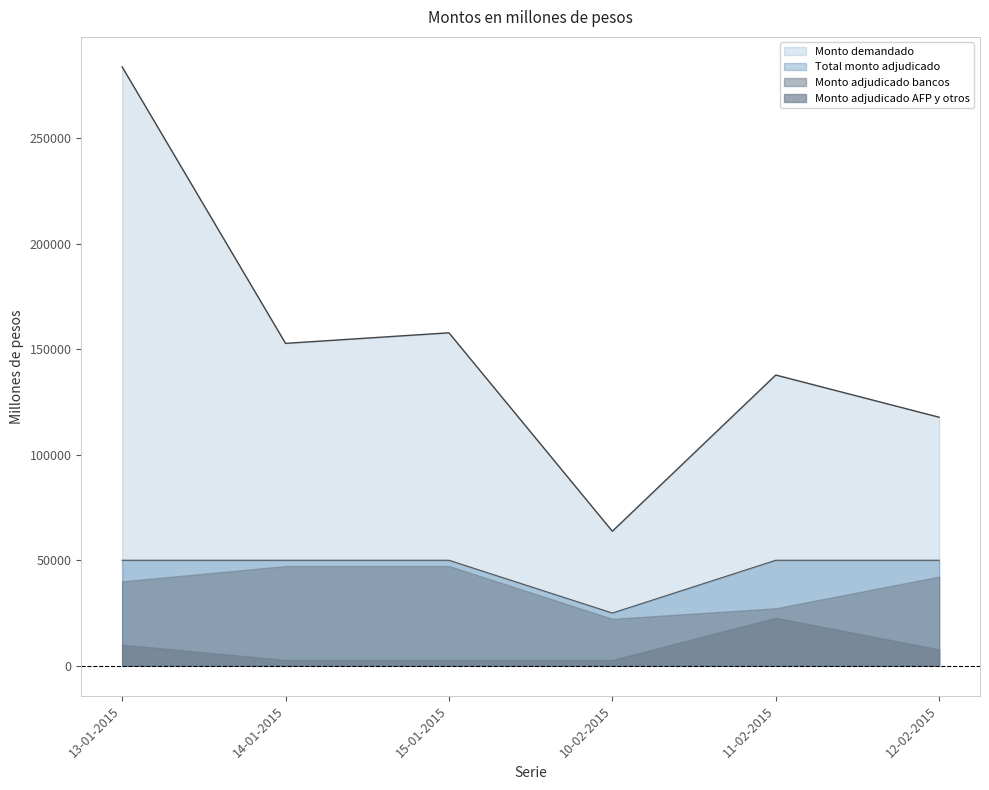

Which series has the widest spread of values?

Monto demandado